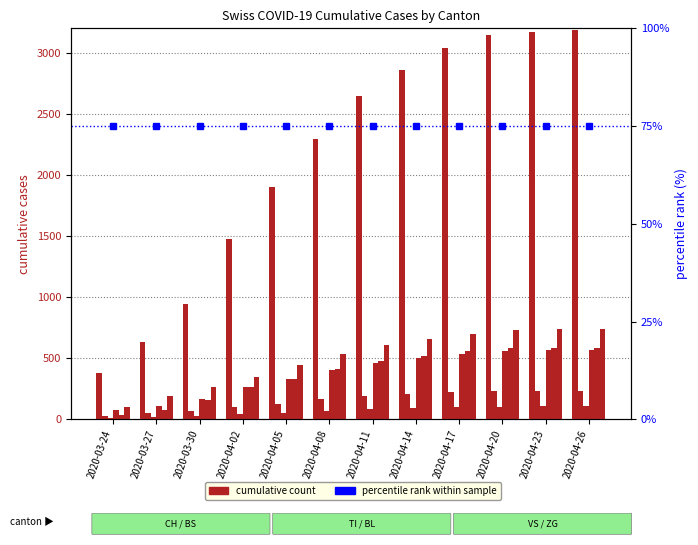

What is the label of the 4th bar from the left?

2020-04-02